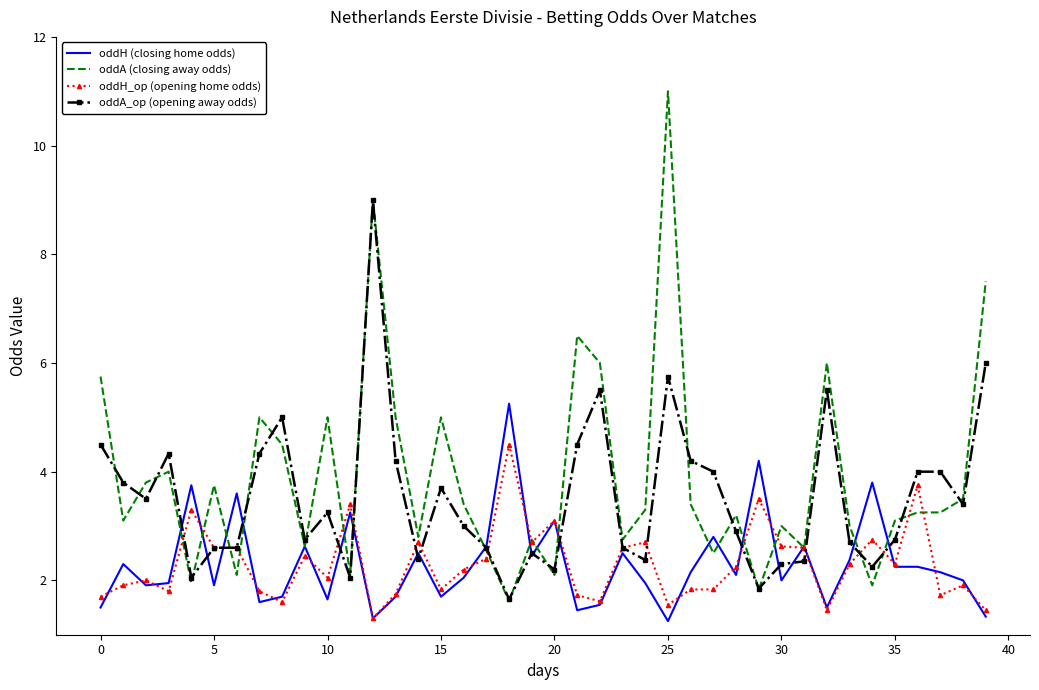

Rank the series by their maximum value, from lowest to highest.

oddH_op (opening home odds), oddH (closing home odds), oddA_op (opening away odds), oddA (closing away odds)